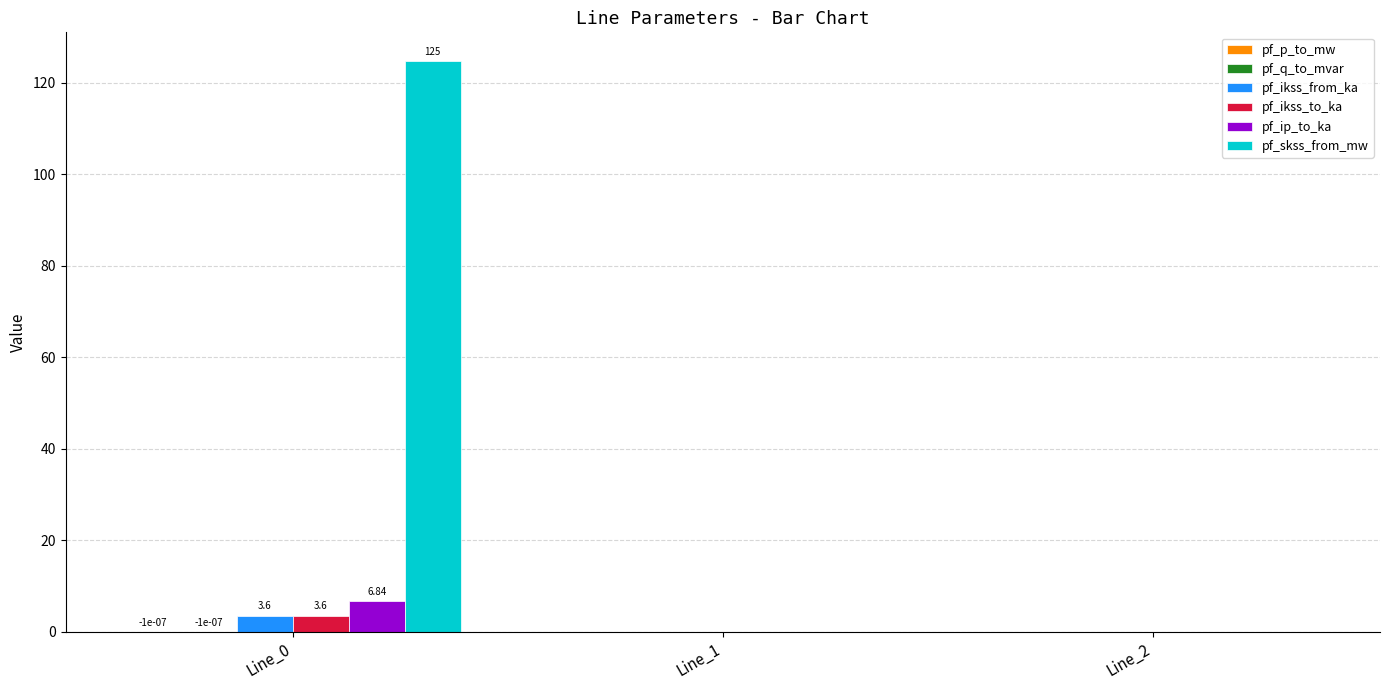

The value of pf_skss_from_mw at Line_0 is 224.1. True or false?

False